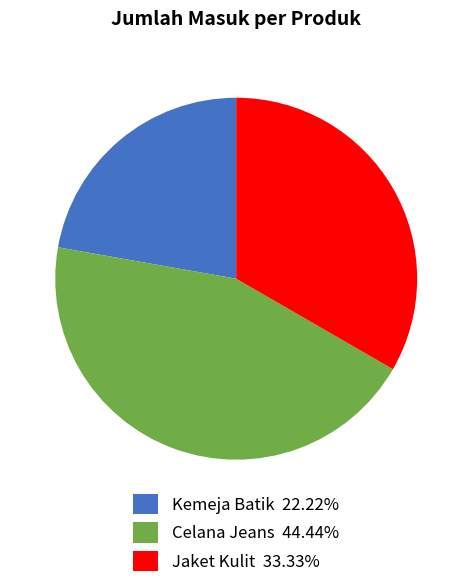

Which slice is the smallest?

Kemeja Batik